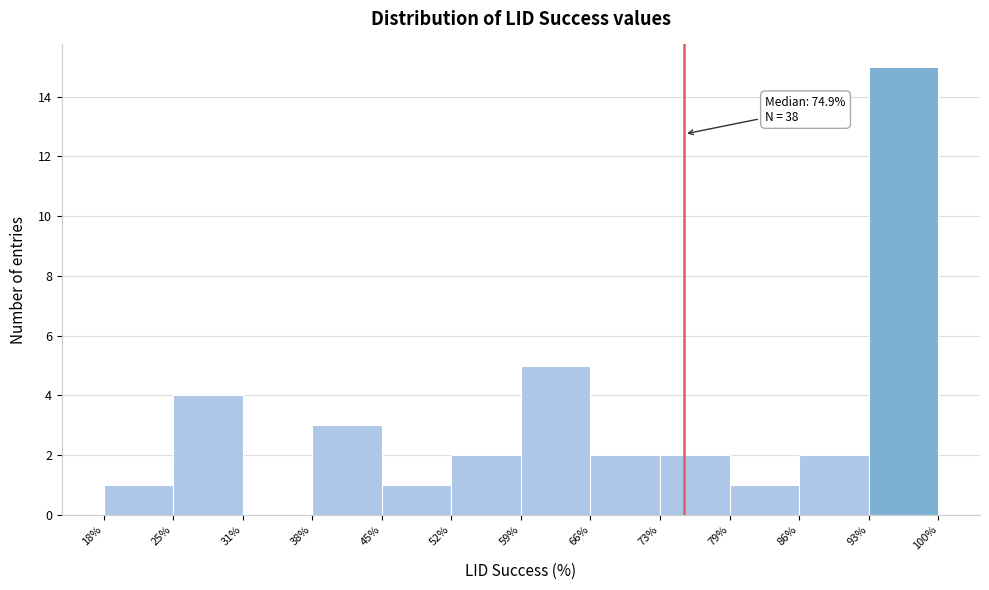

Which range on the x-axis has the tallest bar?

93% to 100%